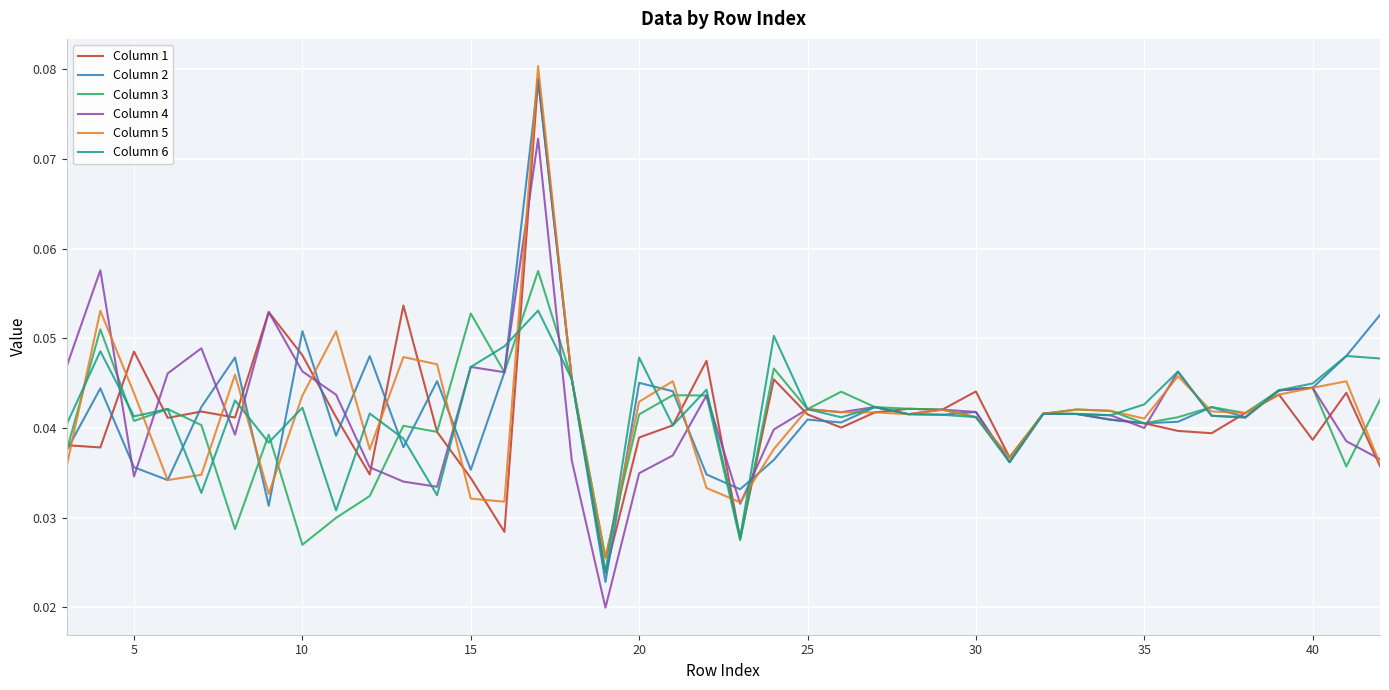

Which series has the widest spread of values?

Column 2